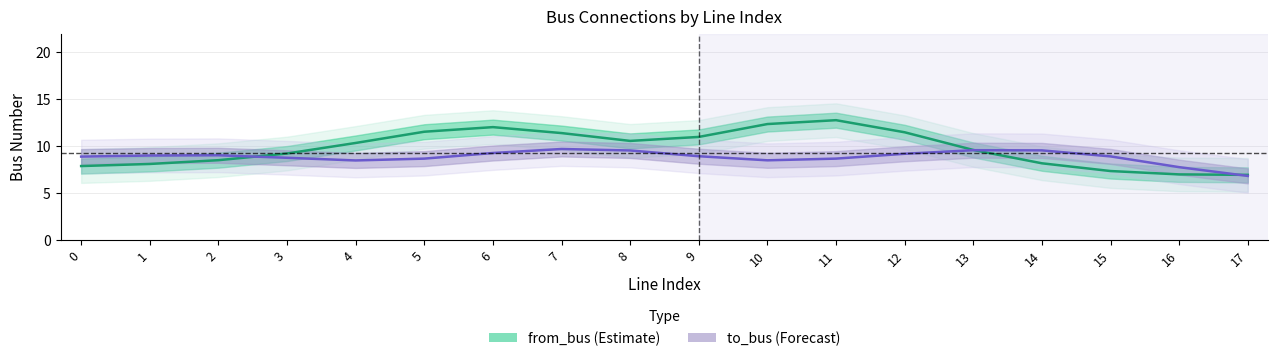

True or false: to_bus (Forecast) has a value of 7.7 at 16.

True